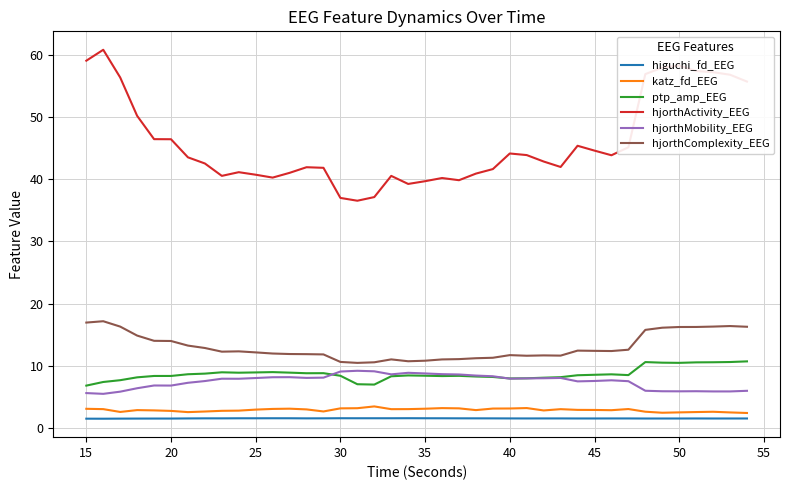

Which series has the largest range (max minus min)?

hjorthActivity_EEG